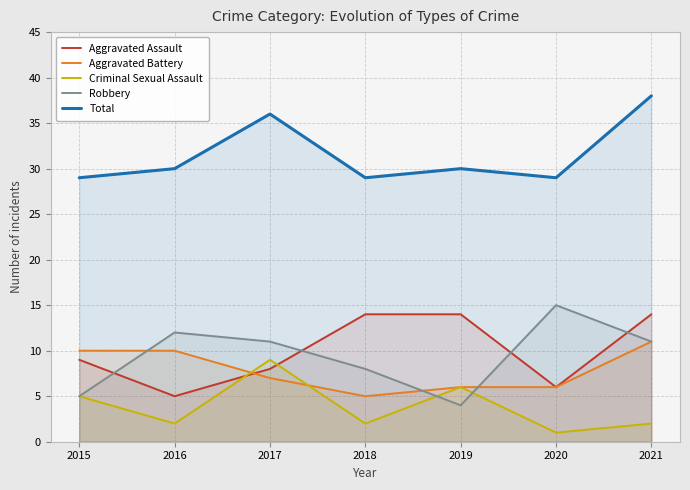

At which label does Criminal Sexual Assault reach its peak?

2017